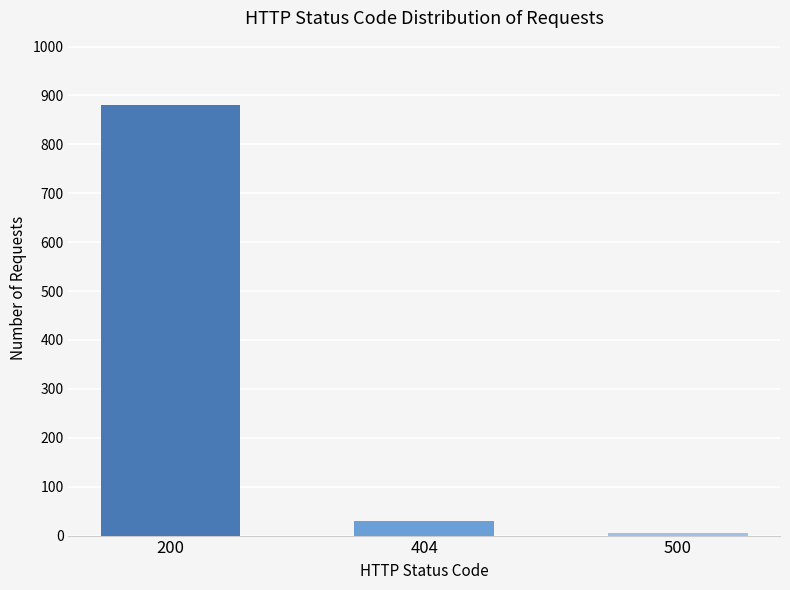

Rank the categories by value from highest to lowest.

200, 404, 500